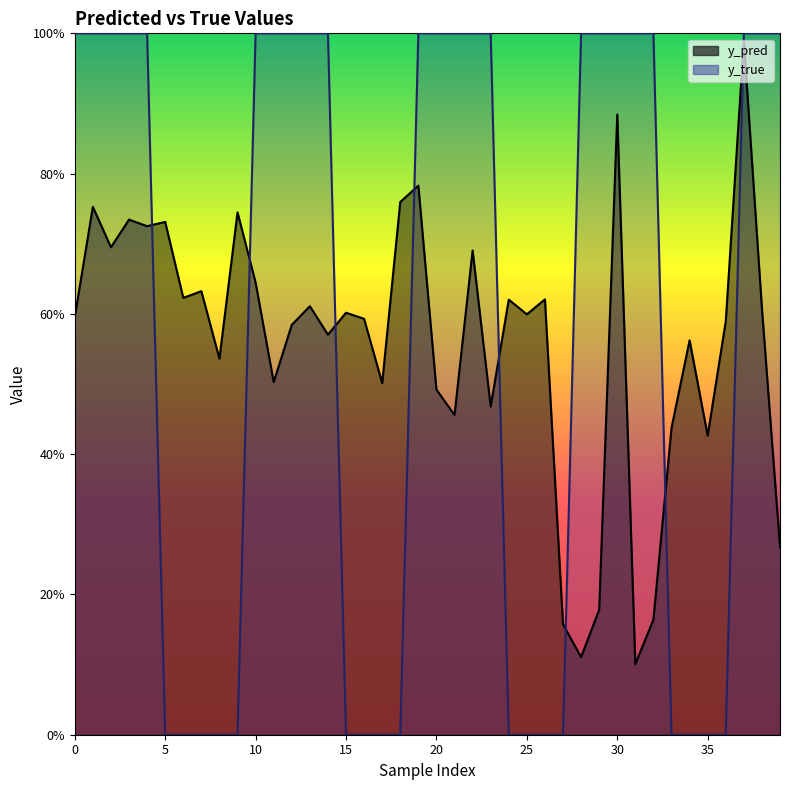

Reading left to right, what are all the values shown in this chart?

y_pred: 0=0.6	1=0.8	2=0.7	3=0.7	4=0.7	5=0.7	6=0.6	7=0.6	8=0.5	9=0.7	10=0.6	11=0.5	12=0.6	13=0.6	14=0.6	15=0.6	16=0.6	17=0.5	18=0.8	19=0.8	20=0.5	21=0.5	22=0.7	23=0.5	24=0.6	25=0.6	26=0.6	27=0.2	28=0.1	29=0.2	30=0.9	31=0.1	32=0.2	33=0.4	34=0.6	35=0.4	36=0.6	37=1.0	38=0.6	39=0.3
y_true: 0=1.0	1=1.0	2=1.0	3=1.0	4=1.0	5=0.0	6=0.0	7=0.0	8=0.0	9=0.0	10=1.0	11=1.0	12=1.0	13=1.0	14=1.0	15=0.0	16=0.0	17=0.0	18=0.0	19=1.0	20=1.0	21=1.0	22=1.0	23=1.0	24=0.0	25=0.0	26=0.0	27=0.0	28=1.0	29=1.0	30=1.0	31=1.0	32=1.0	33=0.0	34=0.0	35=0.0	36=0.0	37=1.0	38=1.0	39=1.0